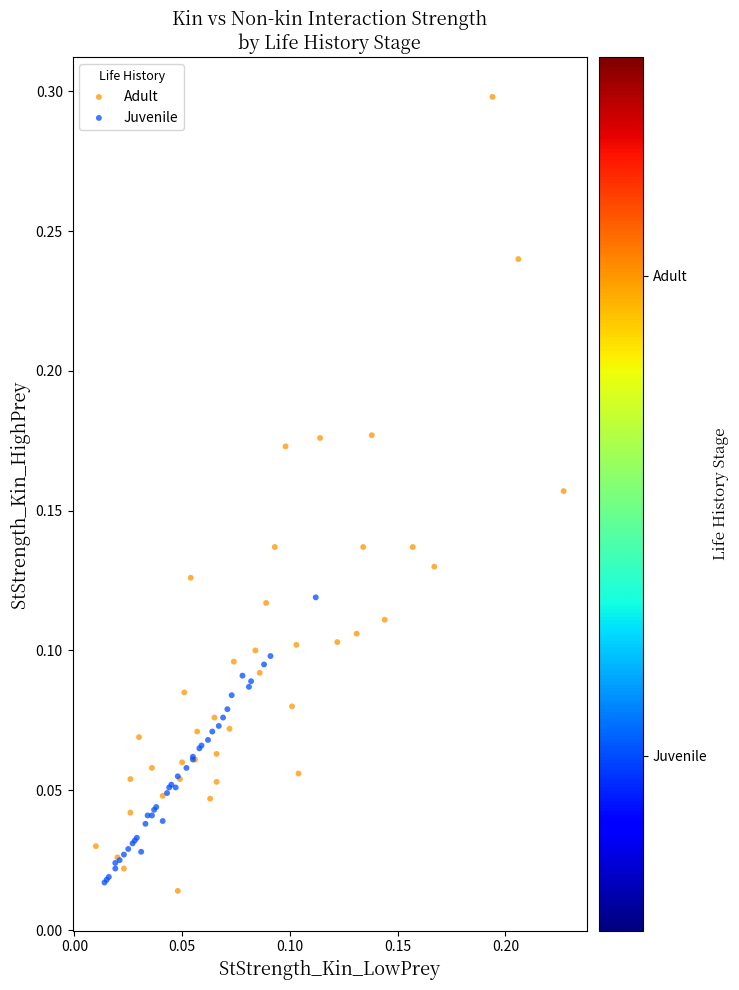

Which series reaches the maximum Y coordinate?

Adult